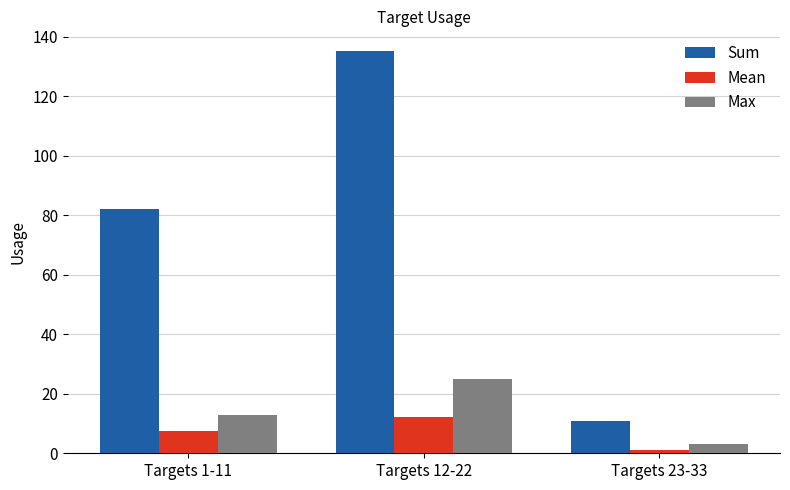

What position from the right is Targets 1-11?

3